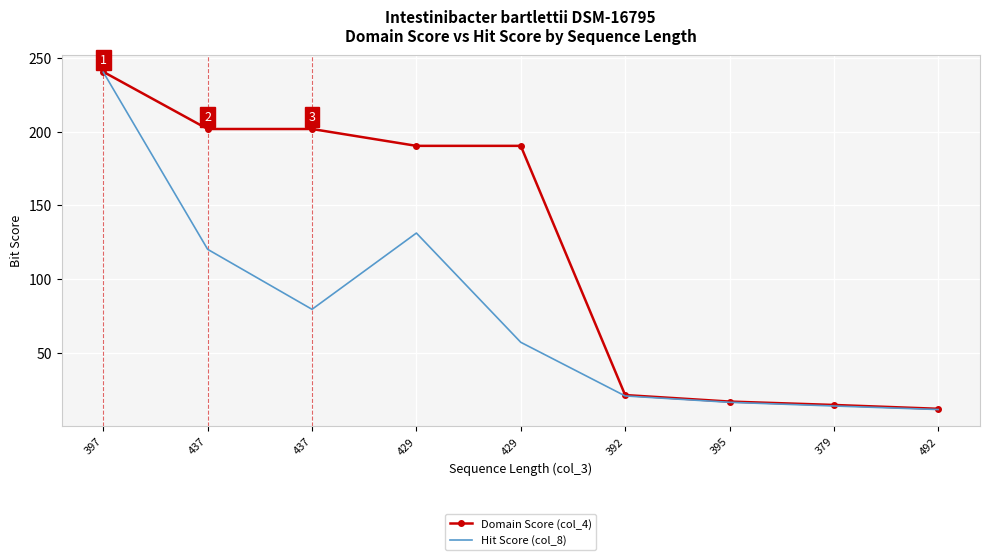

What are all the series names shown in the legend?

Domain Score (col_4), Hit Score (col_8)